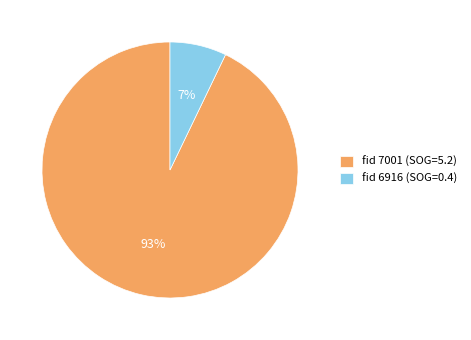

The fid 7001 (SOG=5.2) slice represents 93% of the pie. True or false?

True